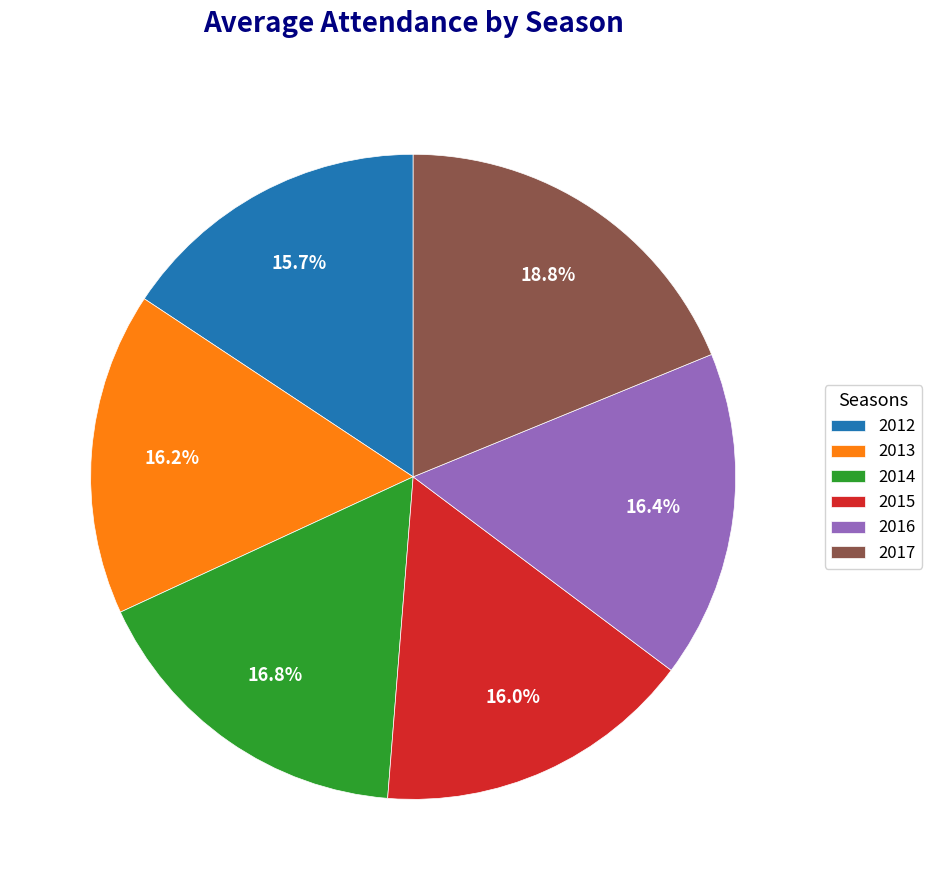

Combined, what portion of the pie is 2017 and 2012?

34.5%